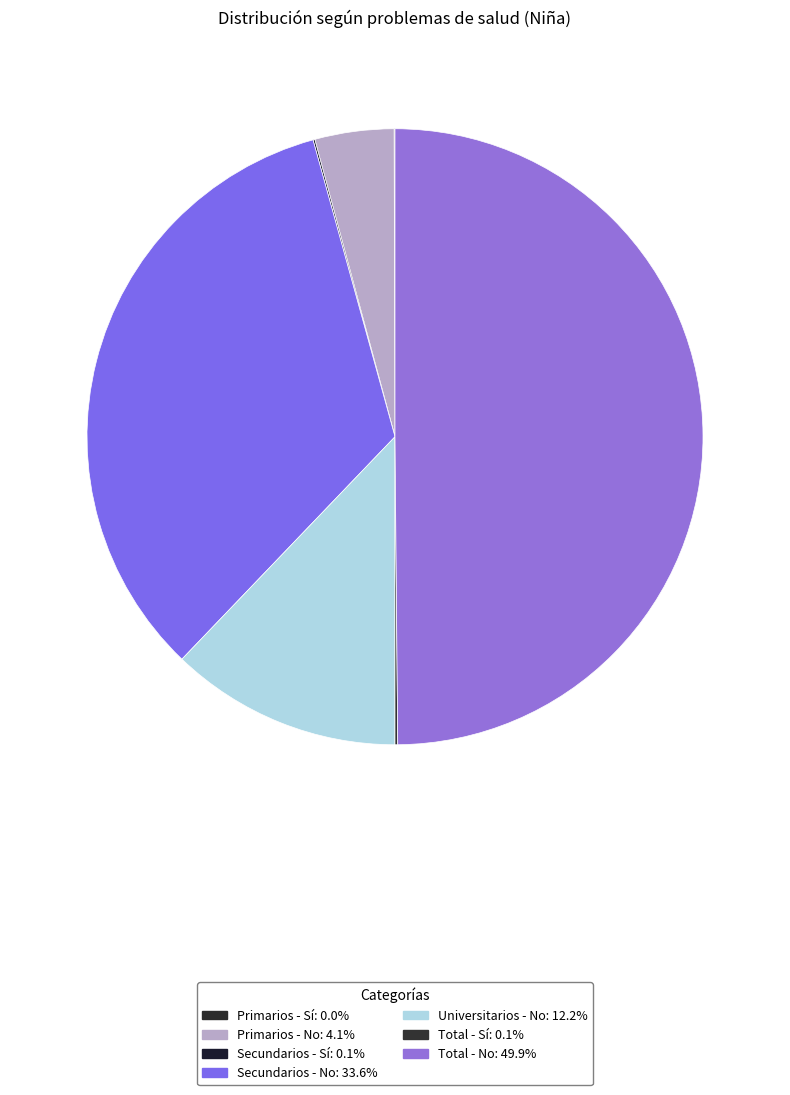

To the nearest percent, what is the difference between the Total - Sí and Universitarios - No slice percentages?

12%